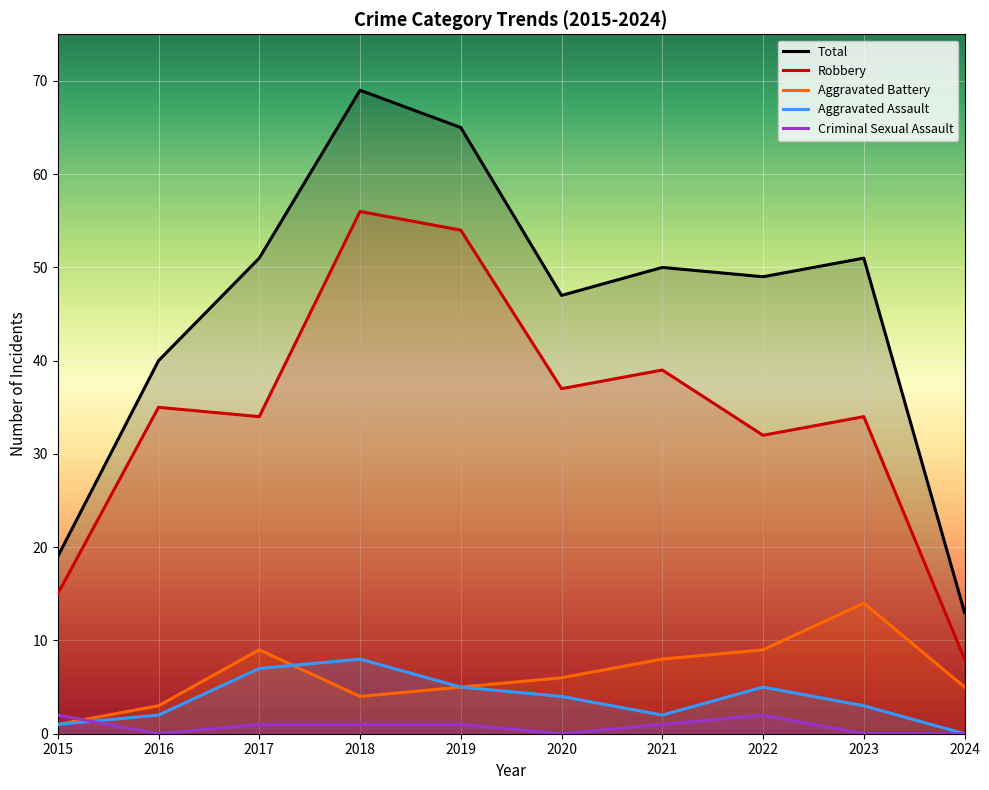

Reading left to right, extract all data points from this chart.

Robbery: 2015=15	2016=35	2017=34	2018=56	2019=54	2020=37	2021=39	2022=32	2023=34	2024=8
Aggravated Battery: 2015=1	2016=3	2017=9	2018=4	2019=5	2020=6	2021=8	2022=9	2023=14	2024=5
Aggravated Assault: 2015=1	2016=2	2017=7	2018=8	2019=5	2020=4	2021=2	2022=5	2023=3	2024=0
Criminal Sexual Assault: 2015=2	2016=0	2017=1	2018=1	2019=1	2020=0	2021=1	2022=2	2023=0	2024=0
Total: 2015=19	2016=40	2017=51	2018=69	2019=65	2020=47	2021=50	2022=49	2023=51	2024=13